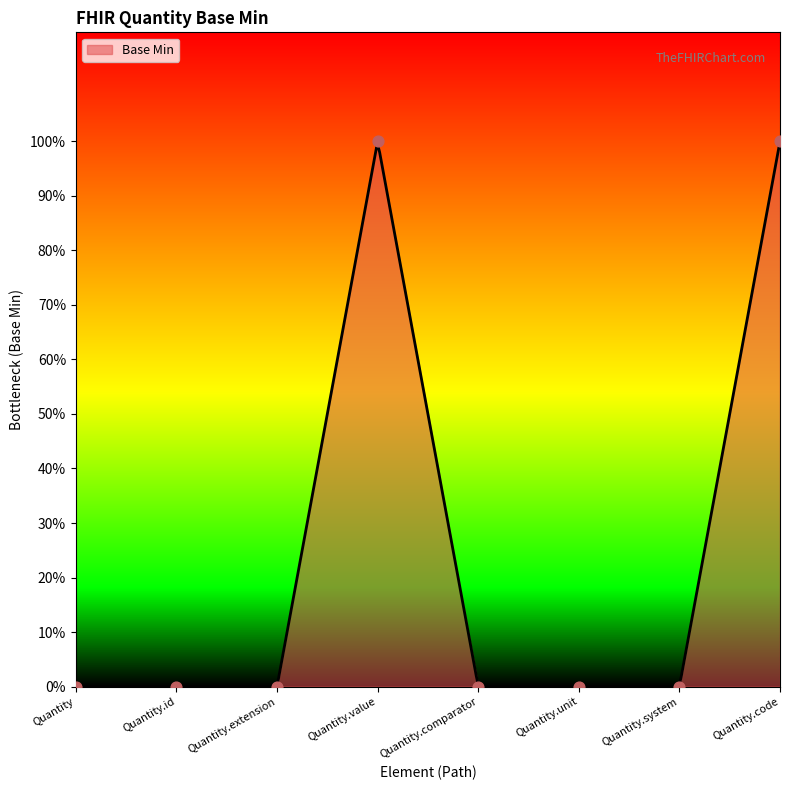

Which has a higher value, Quantity or Quantity.extension?

Quantity